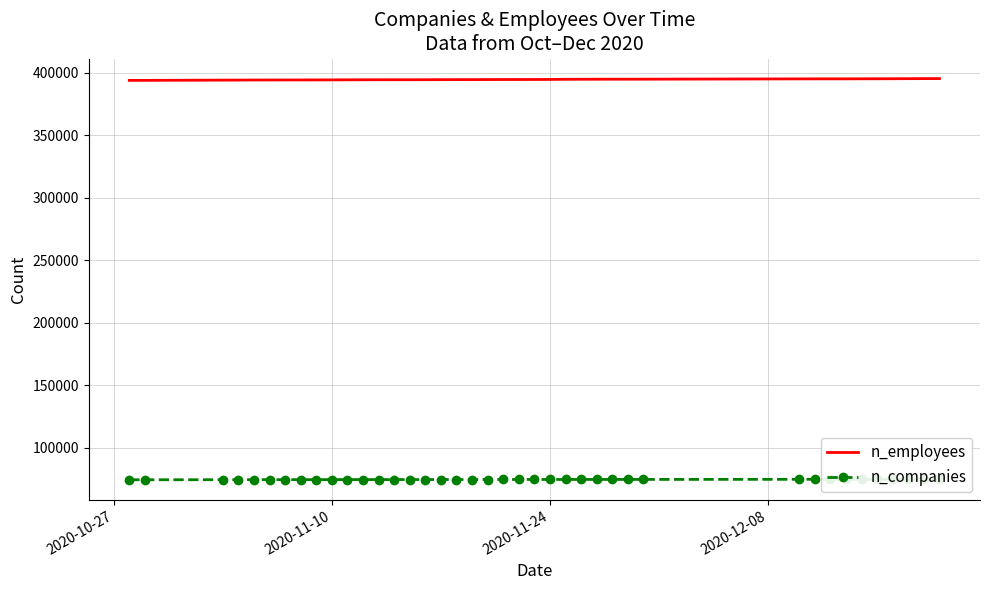

At how many categories does at least one series exceed 220047?

40